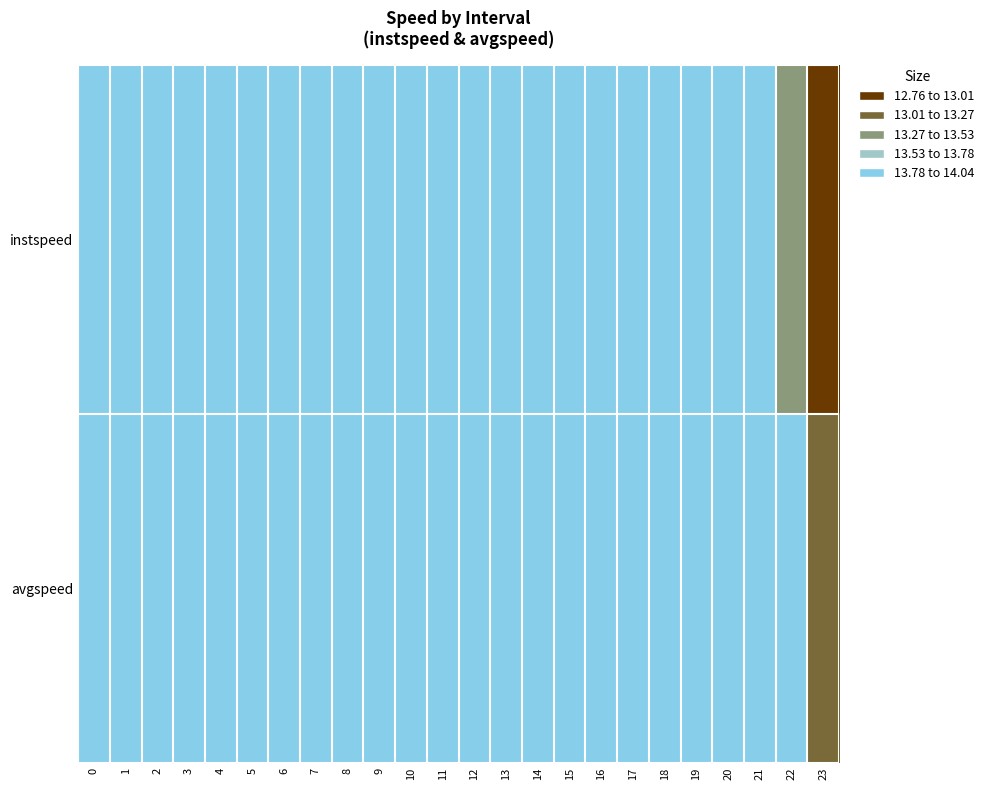

Rank the series by their average value, from highest to lowest.

avgspeed, instspeed